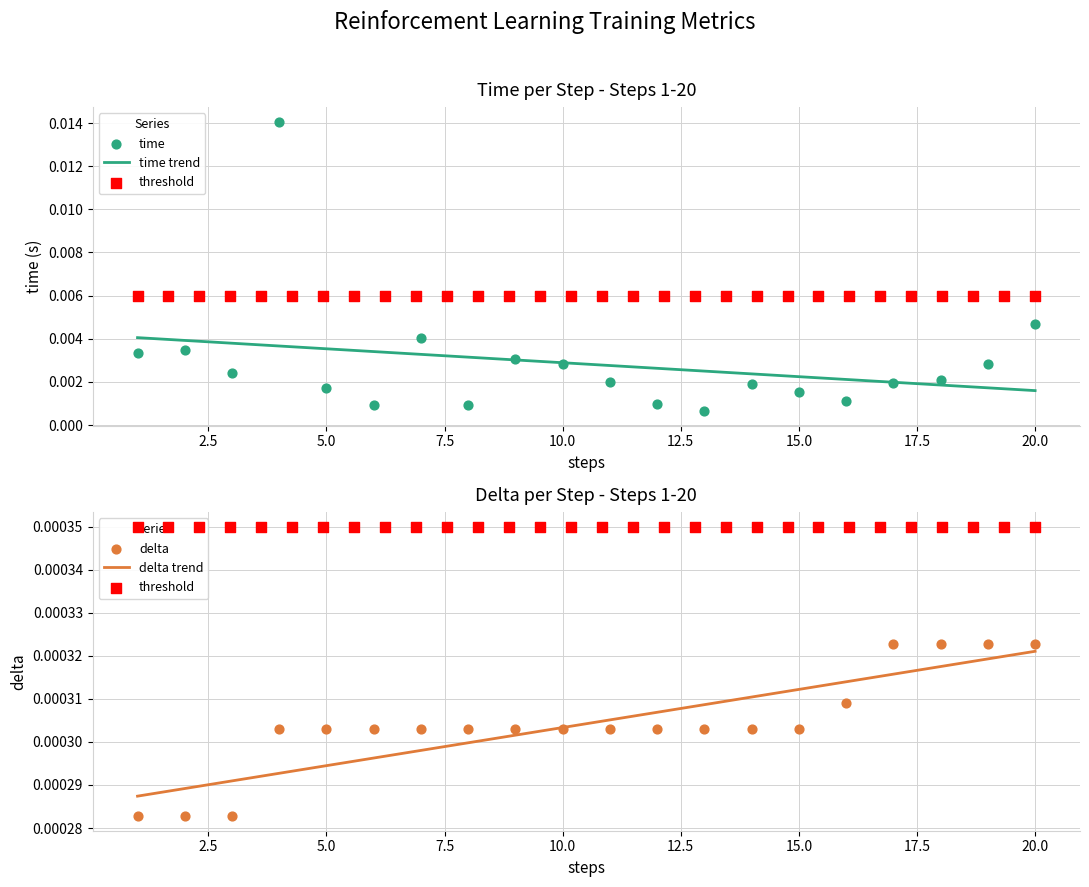

Which series contains the lowest Y value?

delta